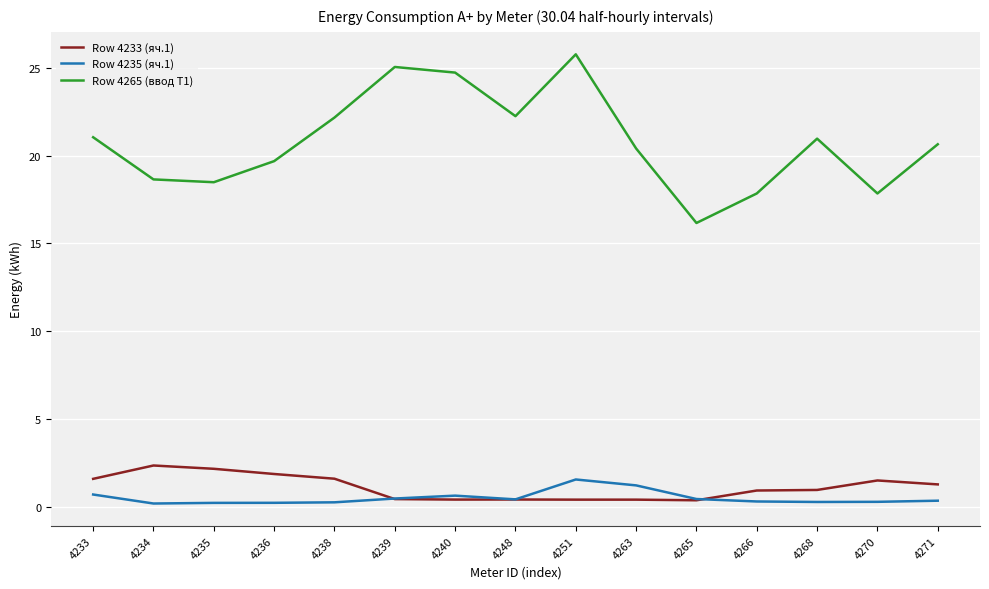

What is the sum of all Row 4265 (ввод Т1) values?

311.6